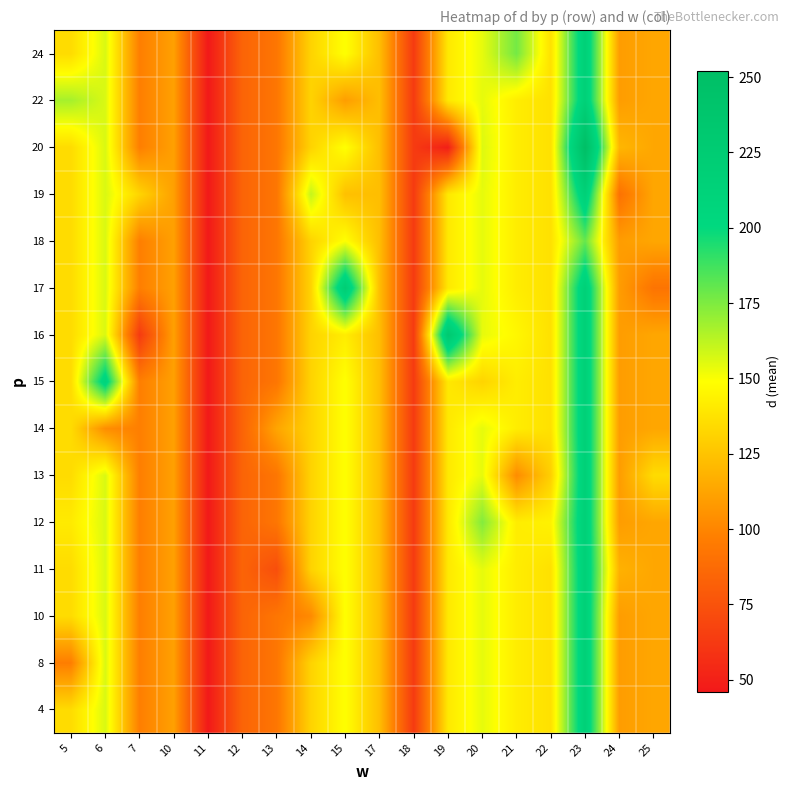

How many series are shown in this chart?

15